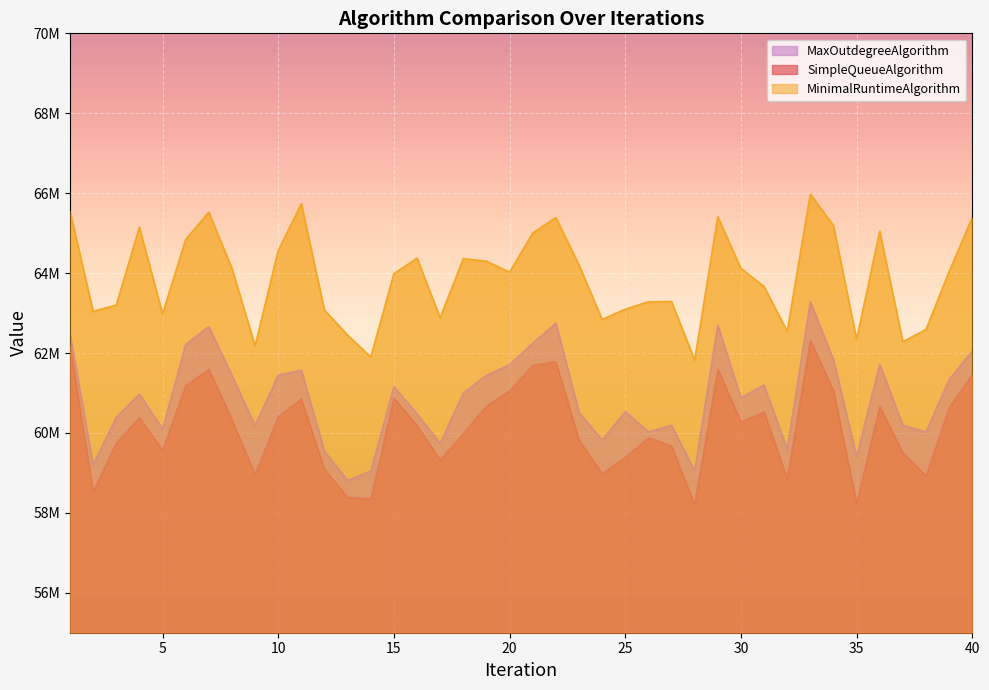

What are all the series names shown in the legend?

MaxOutdegreeAlgorithm, SimpleQueueAlgorithm, MinimalRuntimeAlgorithm